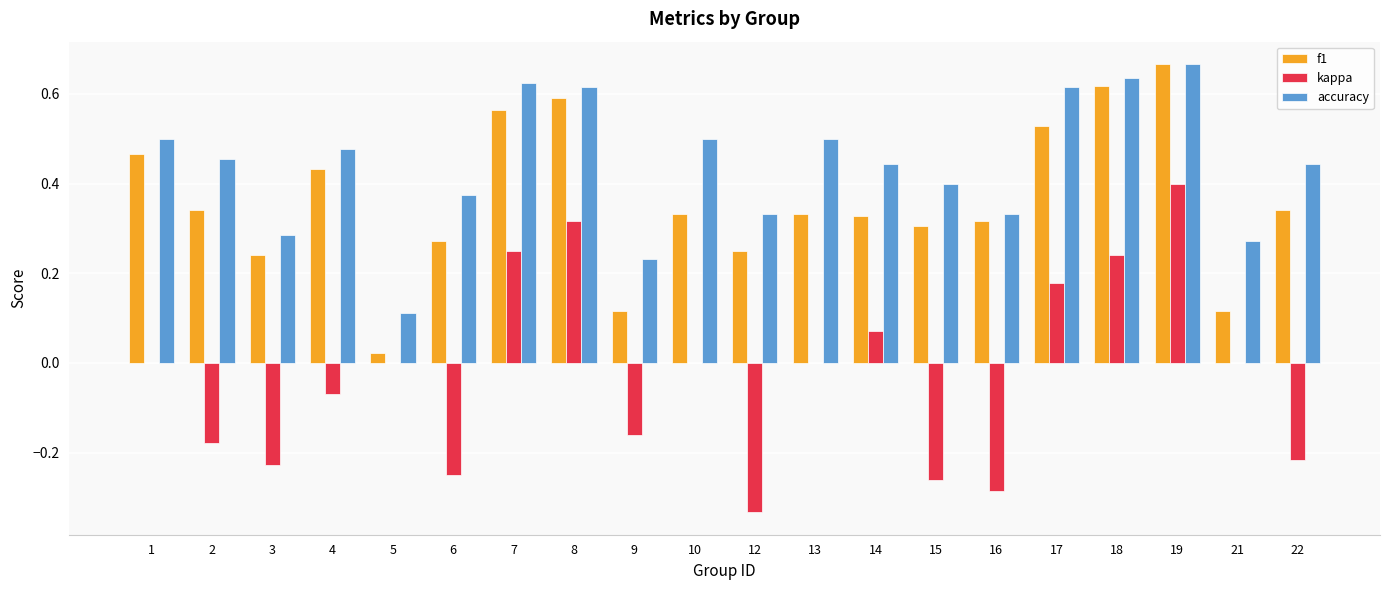

At which label is f1 closest to 0?

5